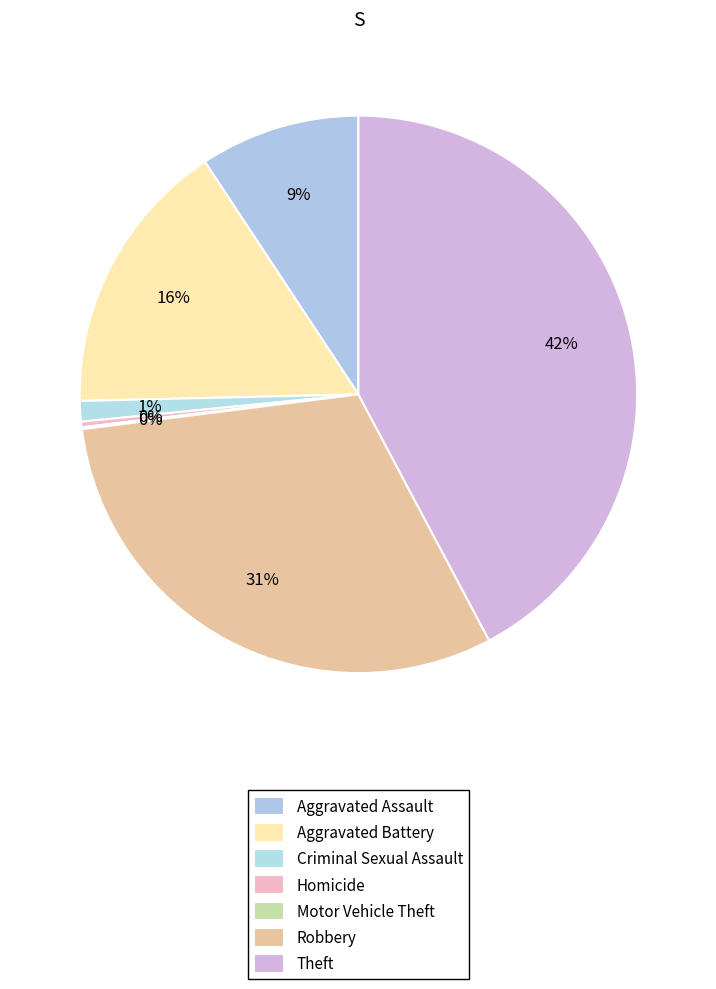

How many segments does this pie chart have?

7